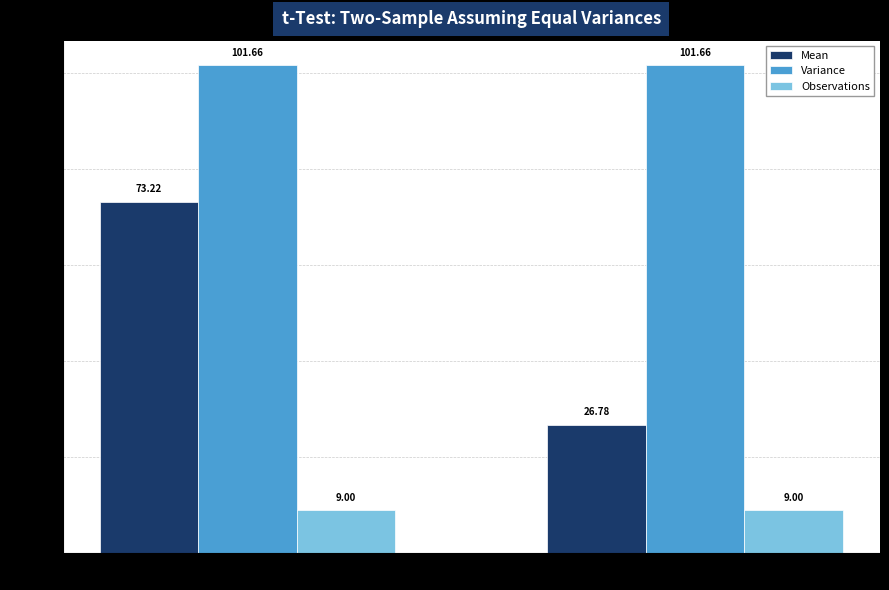

Which series changed the most between Variable 1 and Variable 2?

Mean